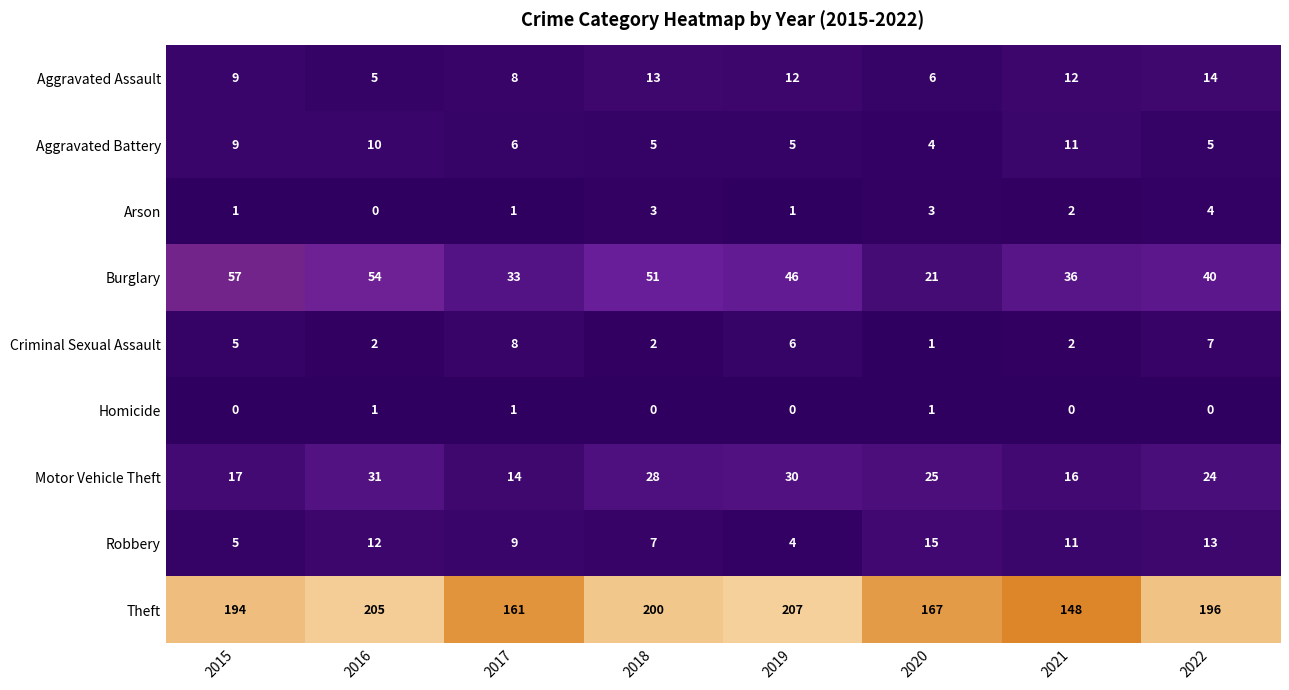

At how many categories does at least one series exceed 171?

5